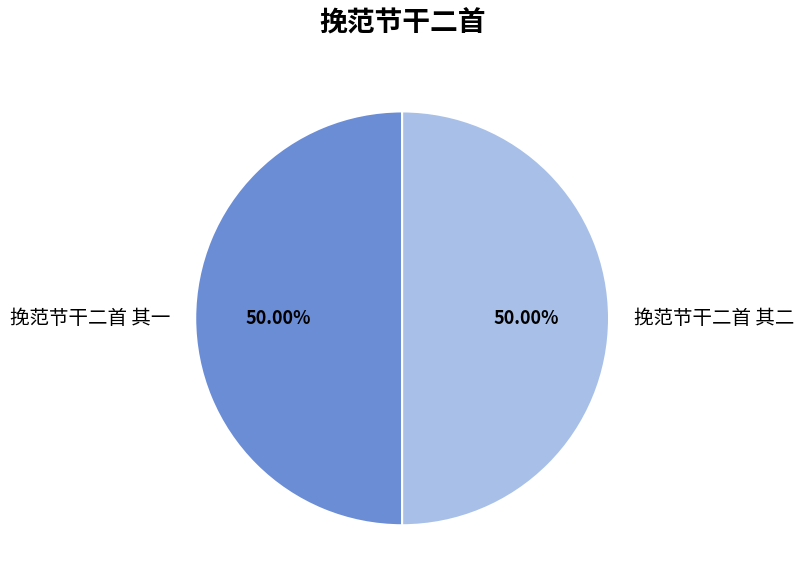

Do 挽范节干二首 其二 and 挽范节干二首 其一 together represent more than half of the pie?

Yes